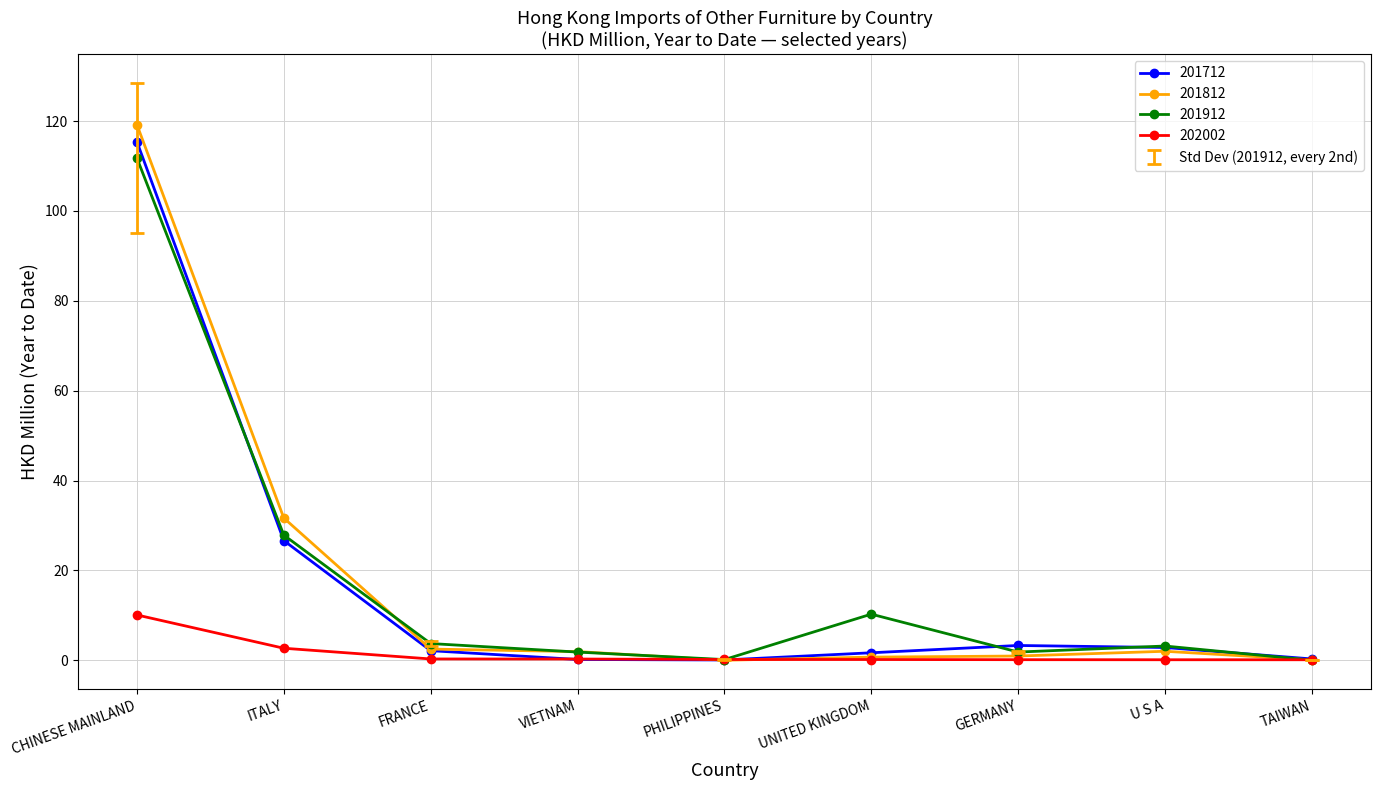

Which series has the largest range (max minus min)?

201812